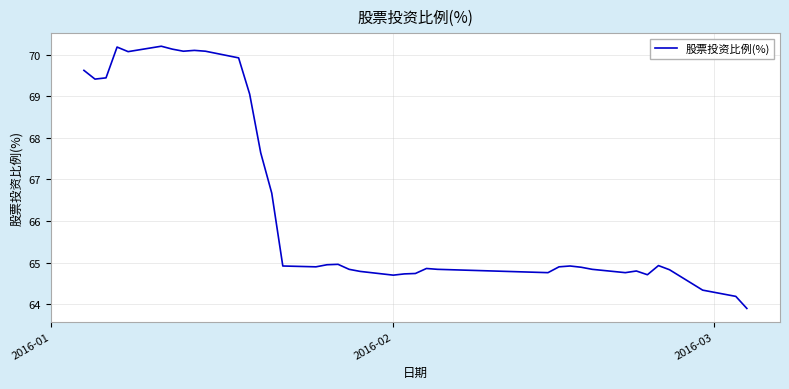

What is the minimum value shown in the chart?

63.9